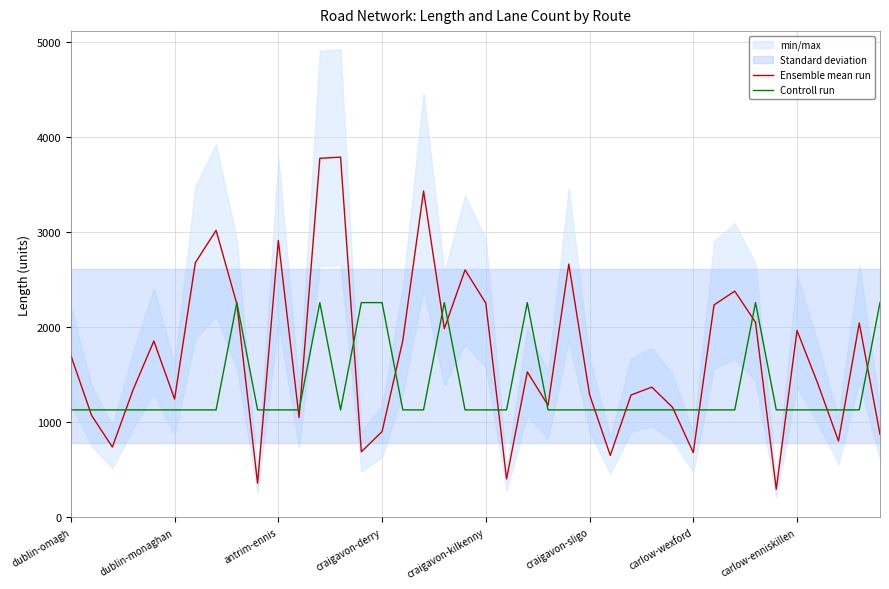

What is the difference between the highest and lowest values at 16?

729.6